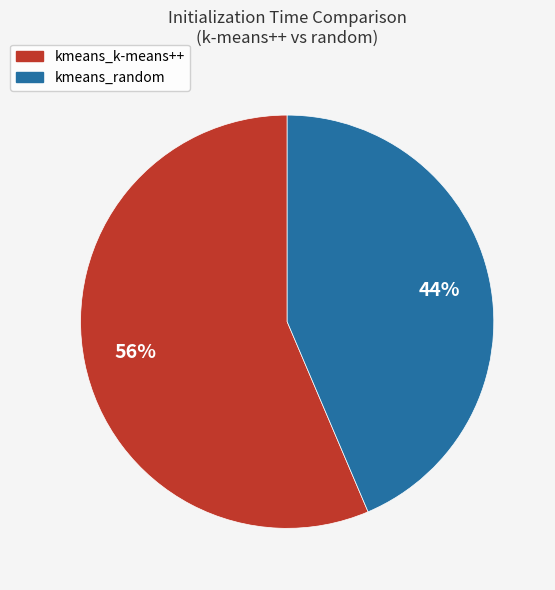

Is it true that kmeans_random is 57% of the pie?

False